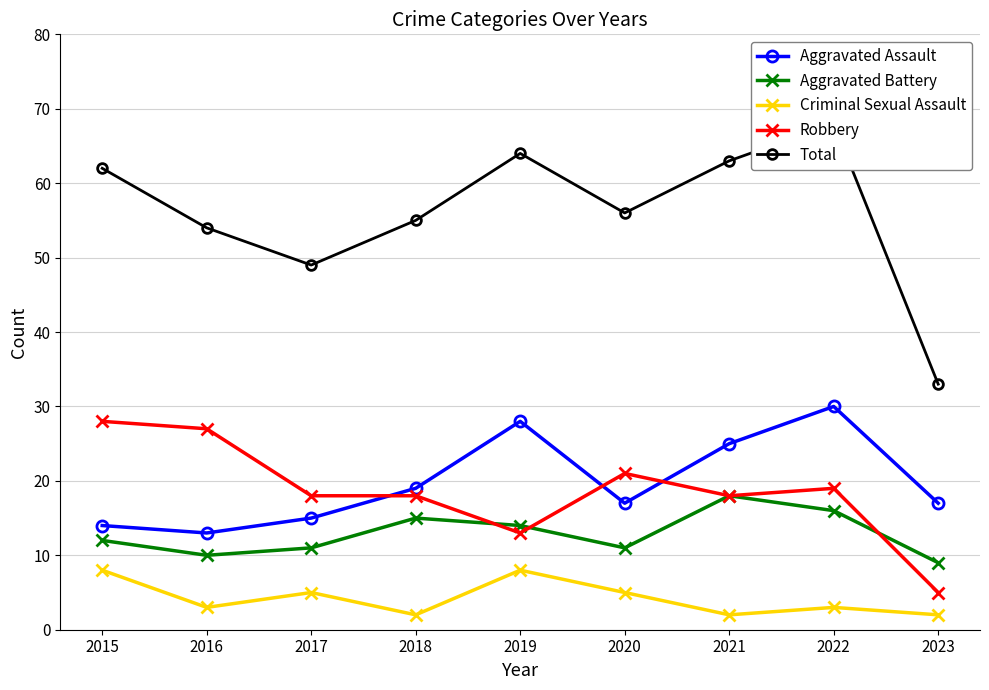

Which series has the widest spread of values?

Total